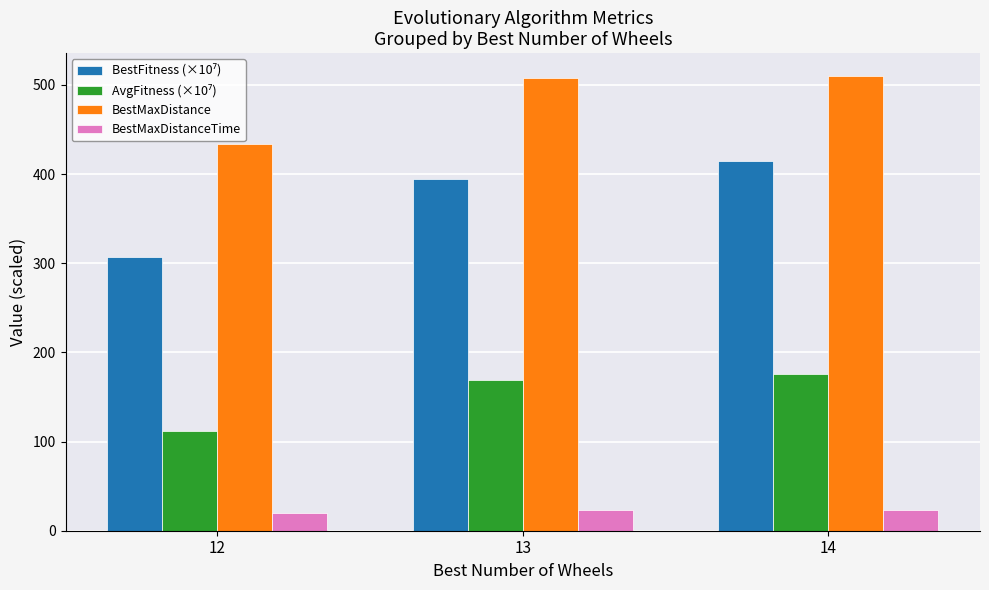

True or false: BestMaxDistance has a value of 508.1 at 13.

True